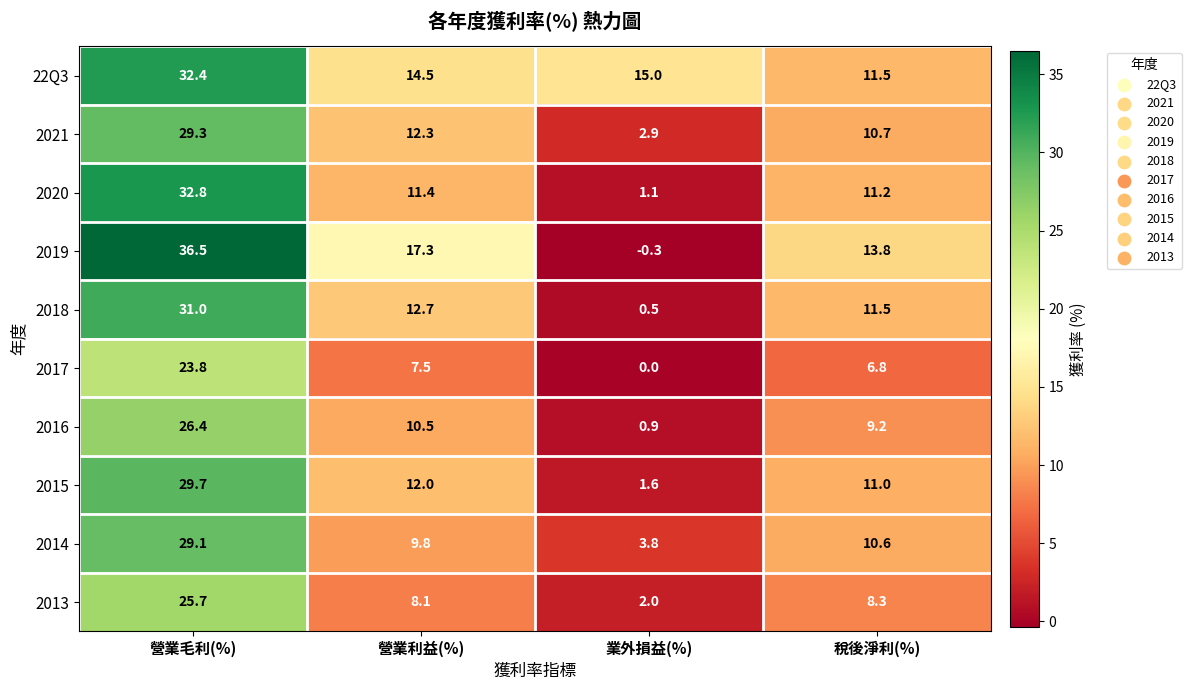

At which category is the sum across all series the highest?

營業毛利(%)